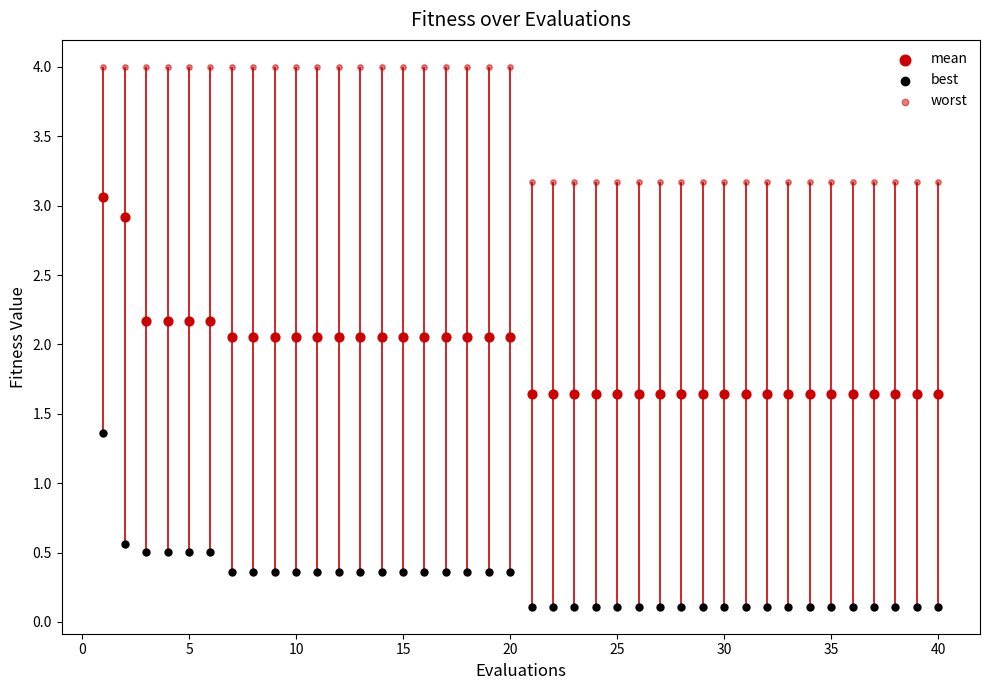

Count the number of points in this scatter plot.

120